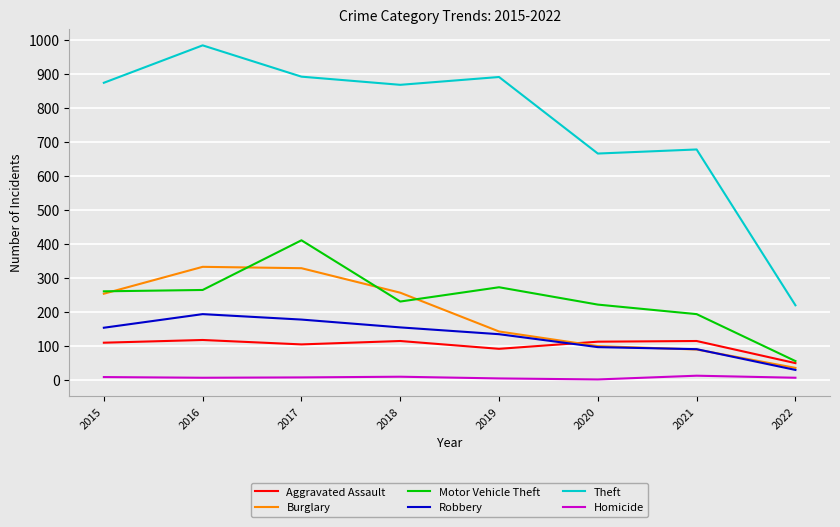

True or false: Motor Vehicle Theft and Theft intersect in this chart.

False